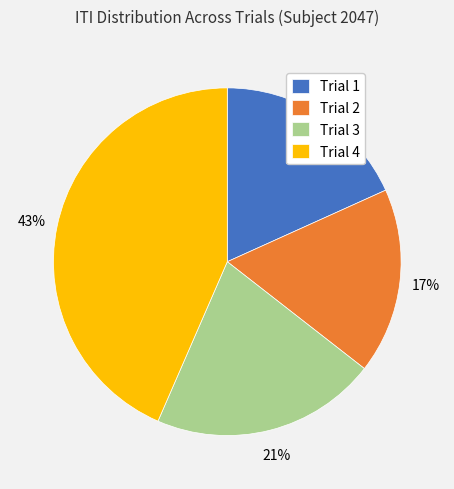

True or false: Trial 2 accounts for 3% of the total.

False